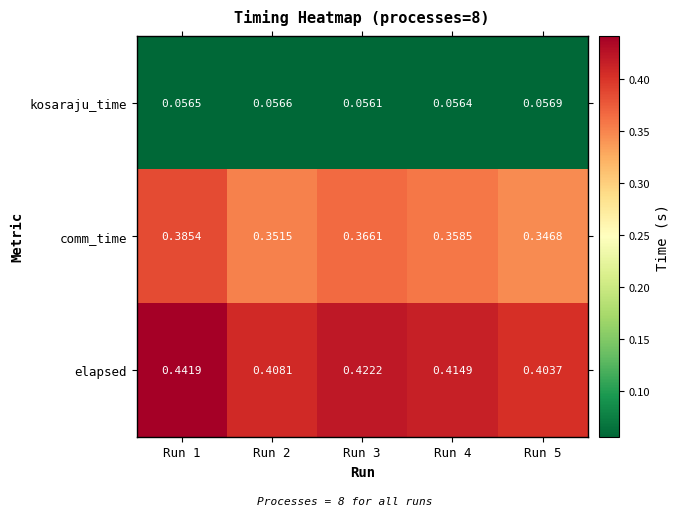

At which category is the sum across all series the highest?

Run 1